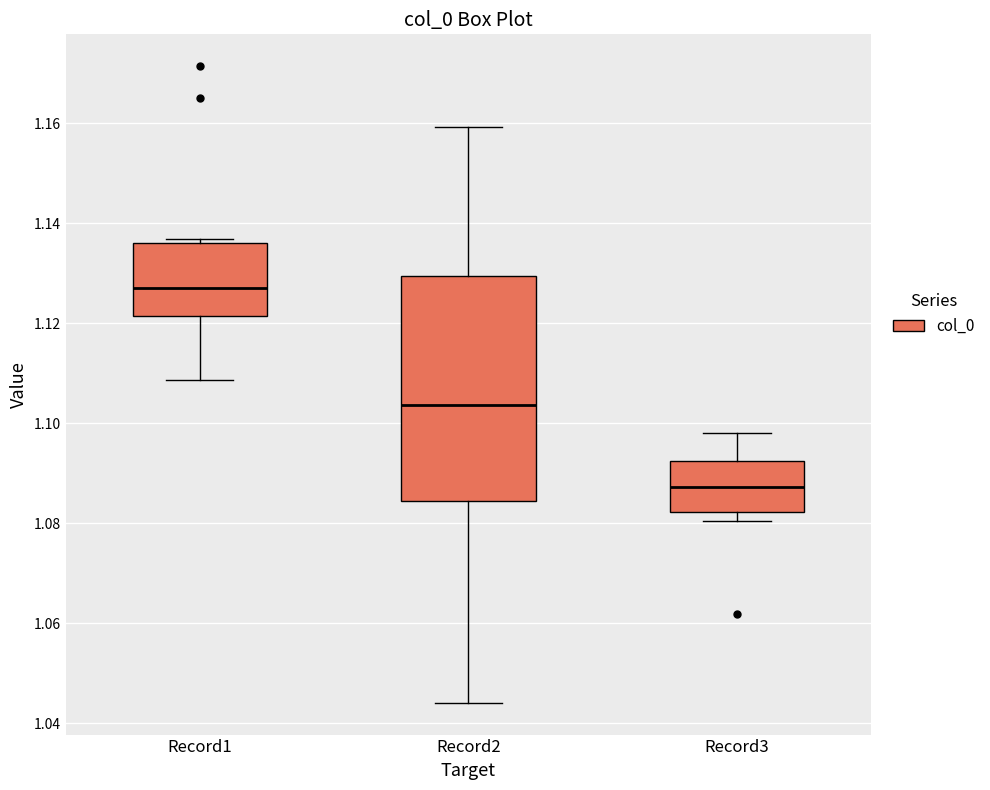

Reading left to right, read every box against the y-axis: the position of its median line, the range the box covers, and the ends of its whiskers. The values are not printed on the chart, so give them approximately, as read against the axis.

Record1: median 1.128, box 1.122 to 1.136, whiskers 1.108 to 1.136 (just above the box's upper edge)
Record2: median 1.104, box 1.084 to 1.130, whiskers 1.044 to 1.160
Record3: median 1.088, box 1.082 to 1.092, whiskers 1.080 to 1.098